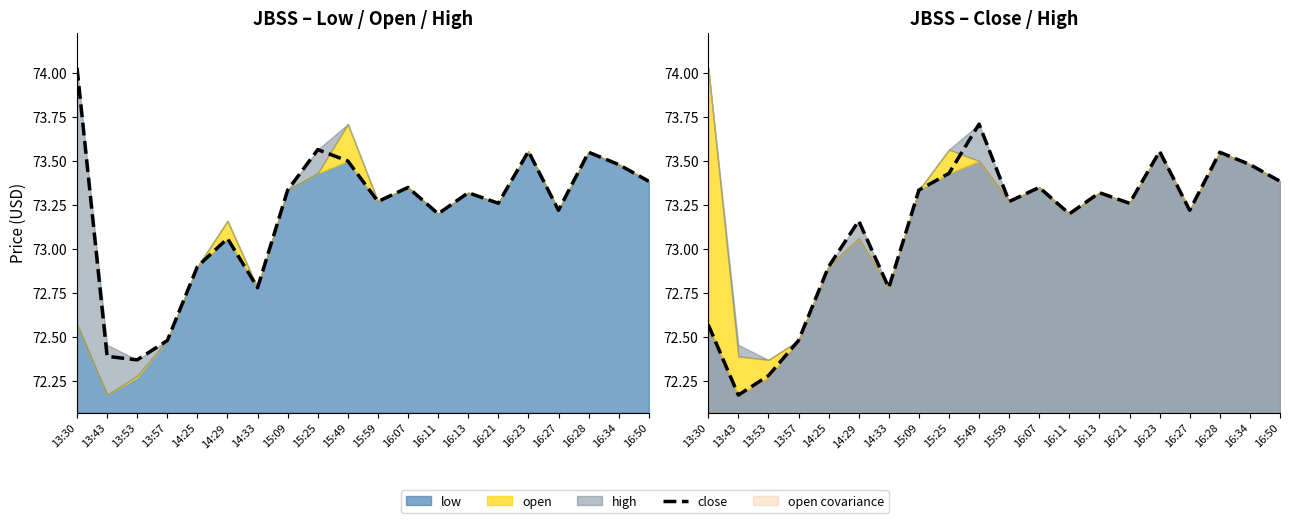

True or false: close and open cross at least once.

True